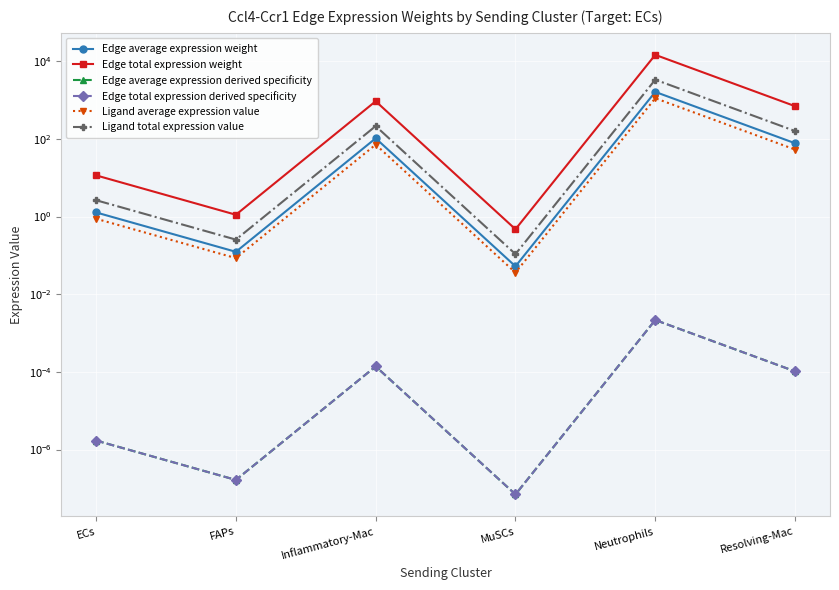

The value of Edge total expression weight at Inflammatory-Mac is 930.4. True or false?

True